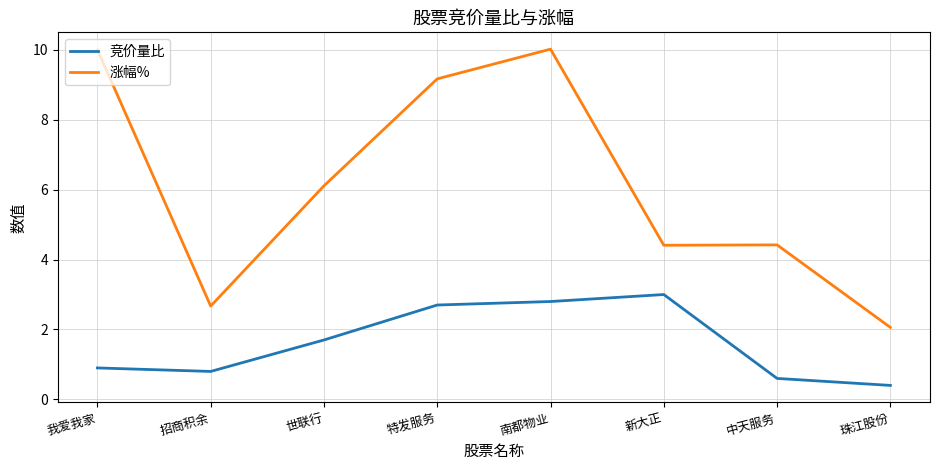

What is the sum of all 竞价量比 values?

12.9